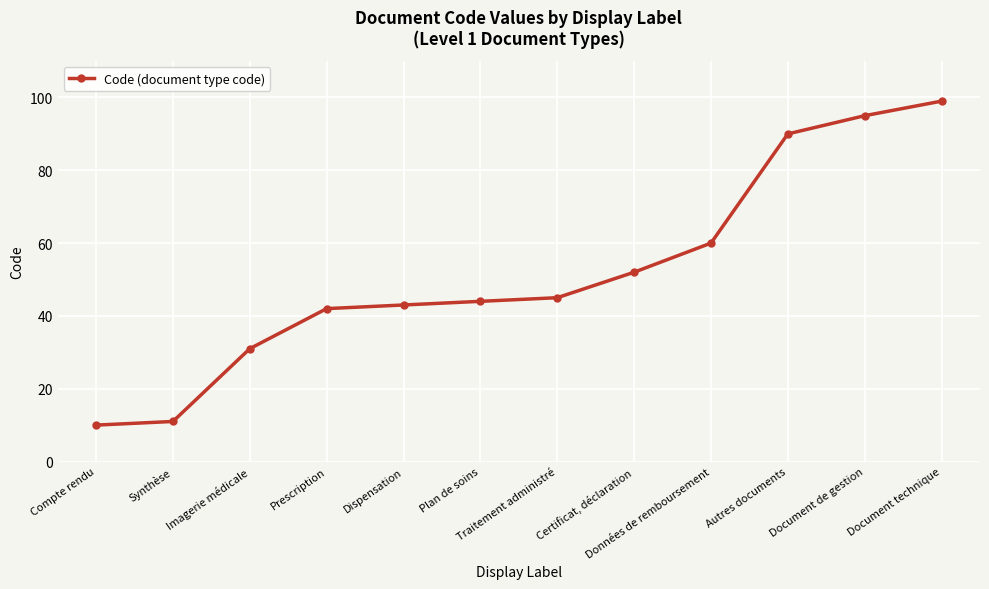

Reading left to right, transcribe all the data shown in this chart.

10	11	31	42	43	44	45	52	60	90	95	99